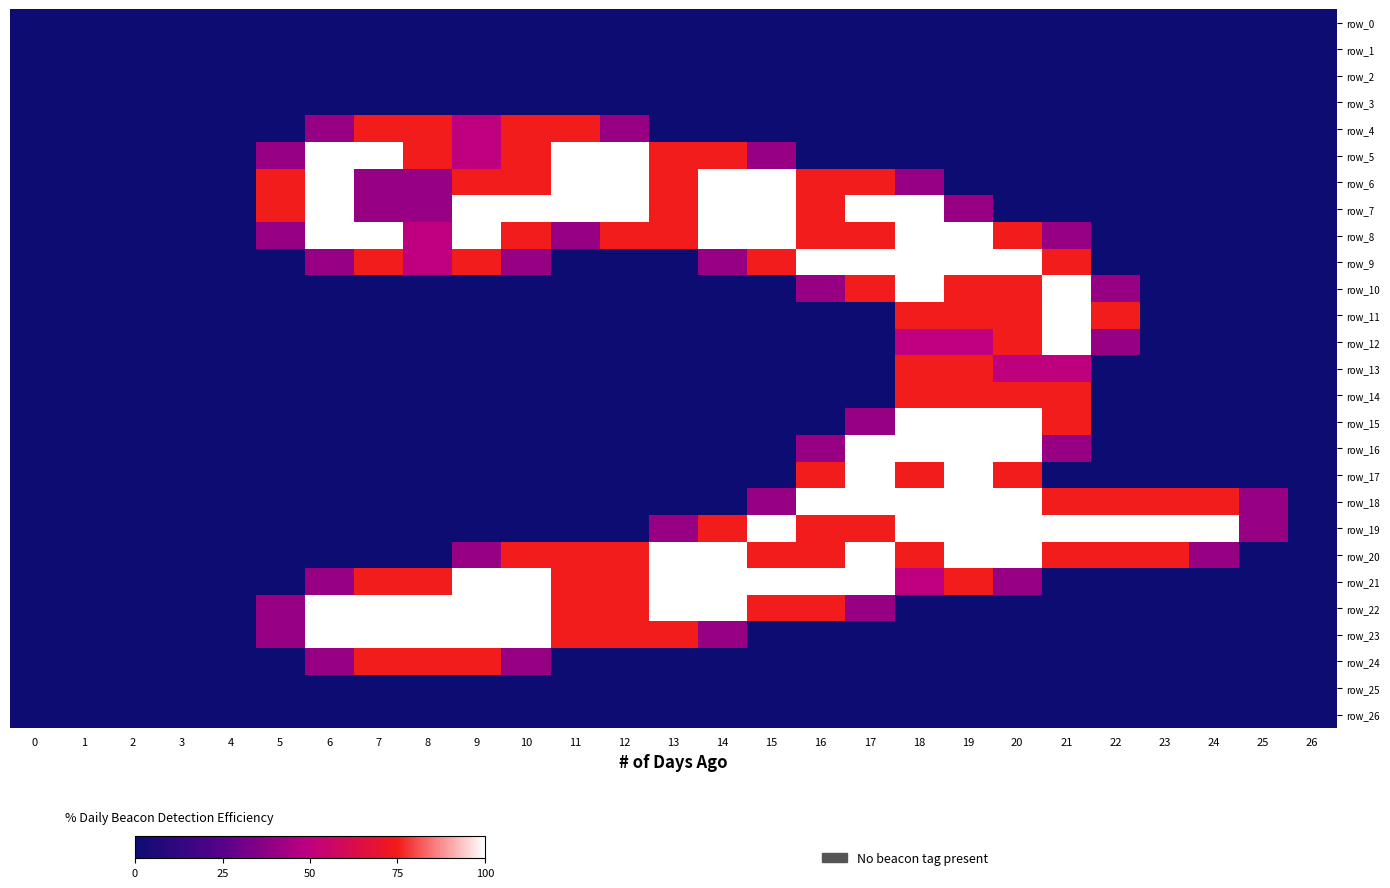

List the labels in order of row_18 value, smallest first.

0, 1, 2, 3, 4, 5, 6, 7, 8, 9, 10, 11, 12, 13, 14, 26, 15, 25, 21, 22, 23, 24, 16, 17, 18, 19, 20